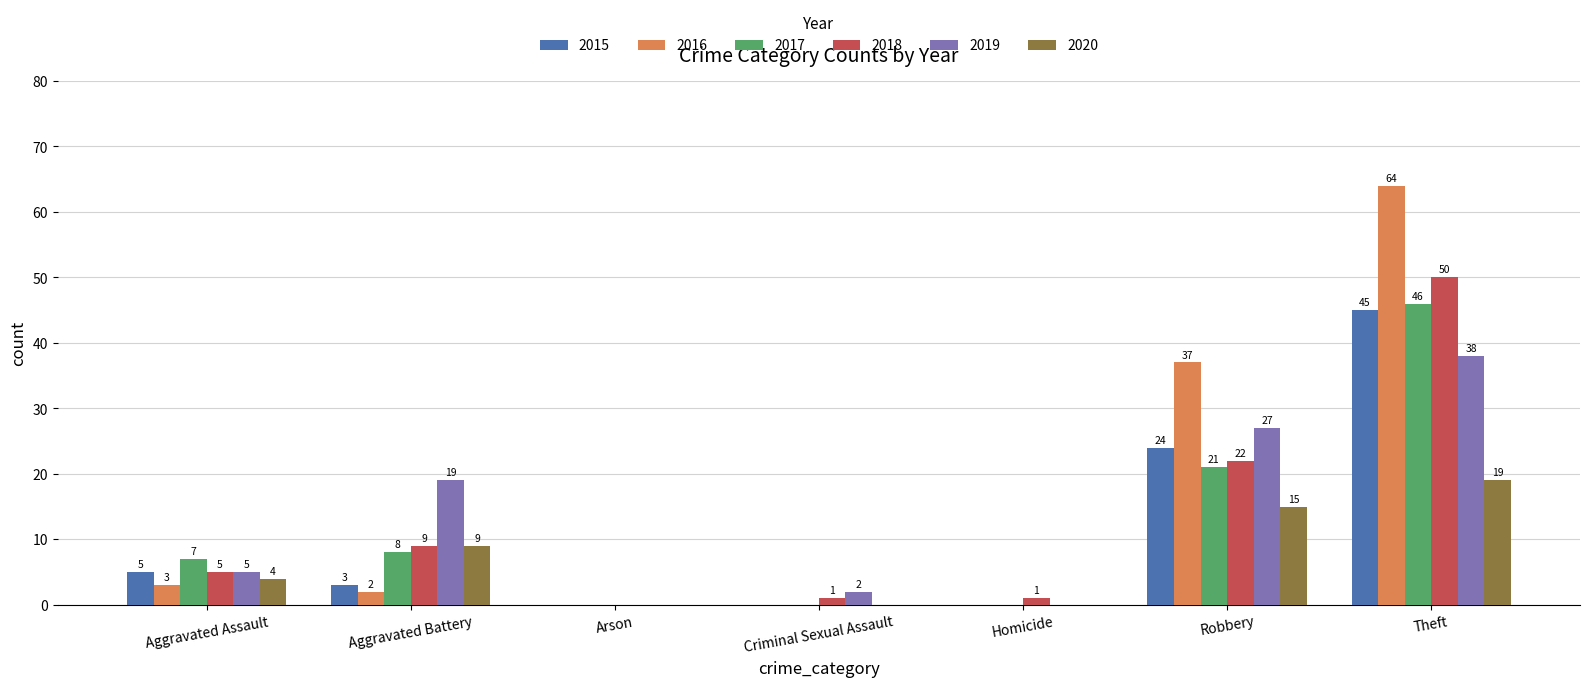

What is the total value across all series at Robbery?

146